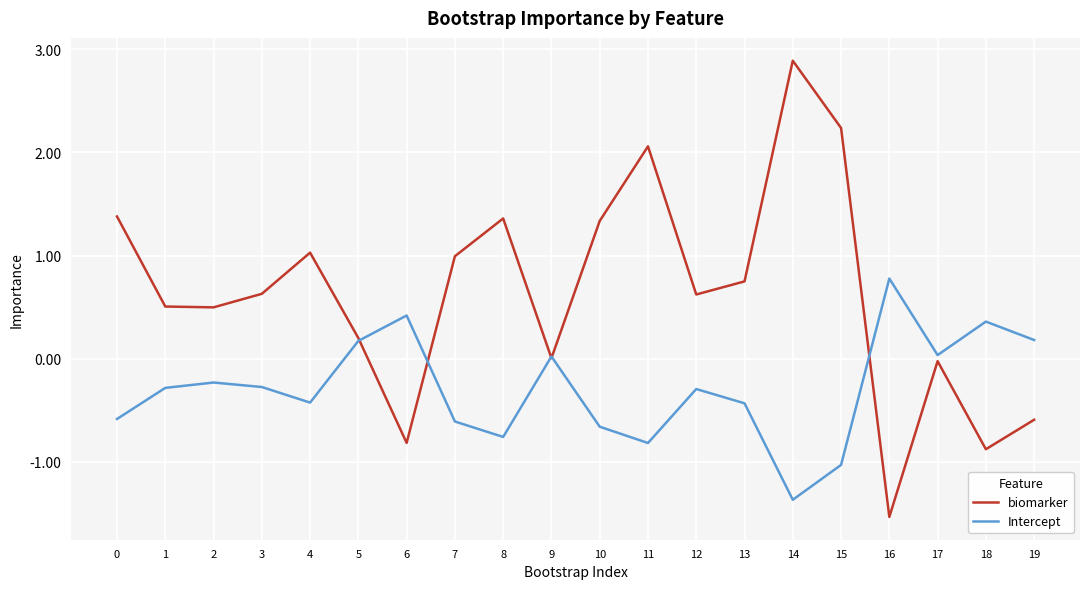

What is the difference between the maximum and second lowest values in the Intercept series?

1.8